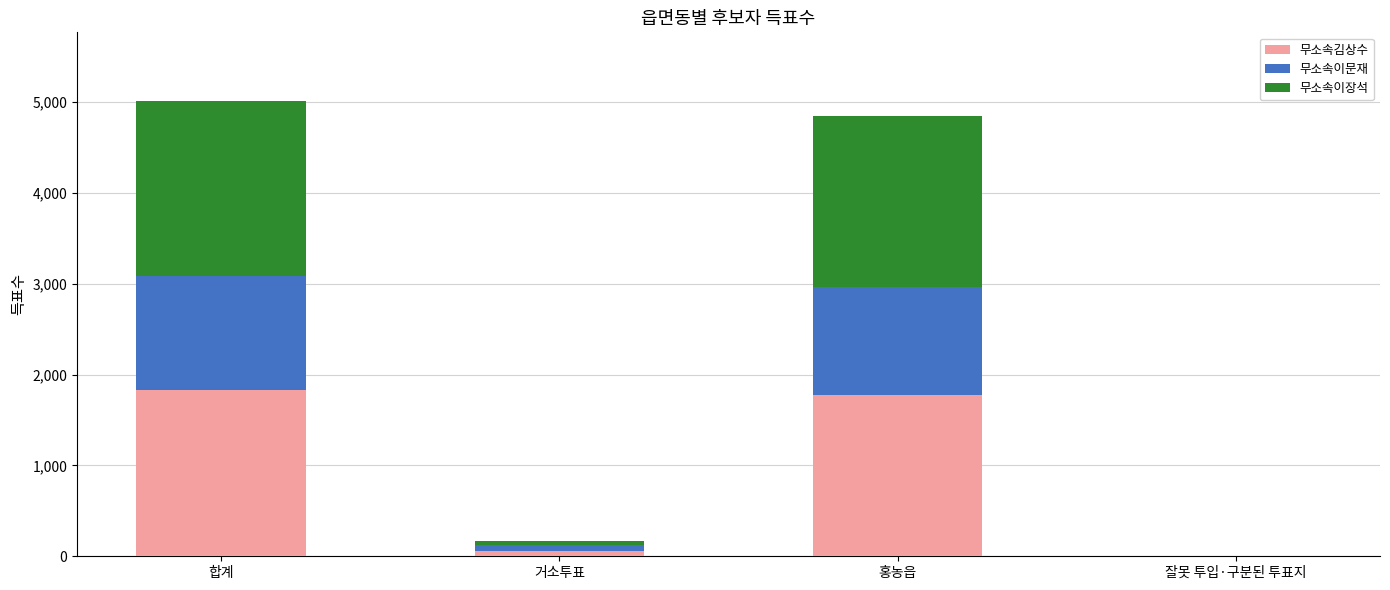

True or false: 무소속김상수 has a value of 1833 at 합계.

True